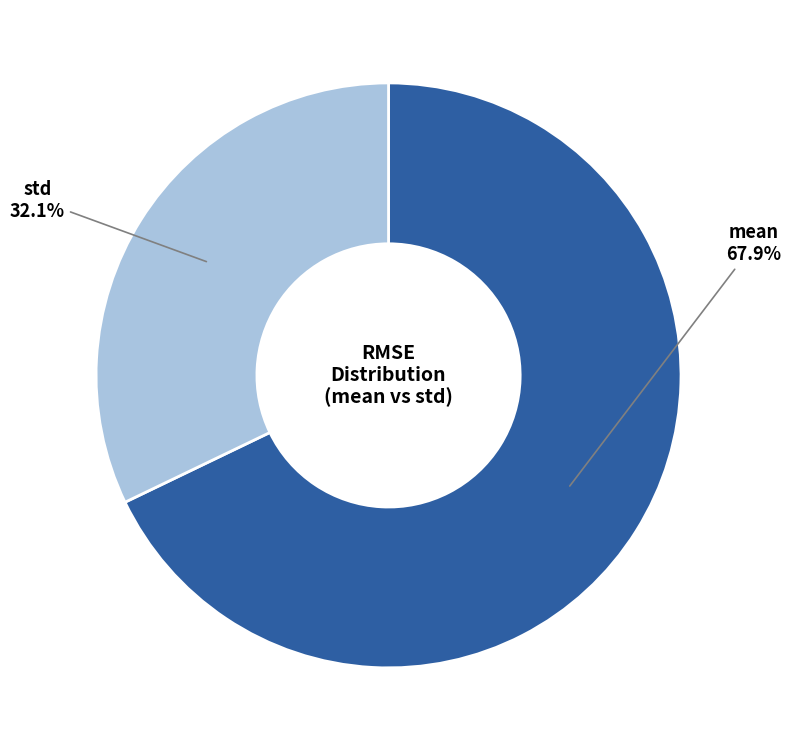

Is there a majority slice in this chart?

Yes